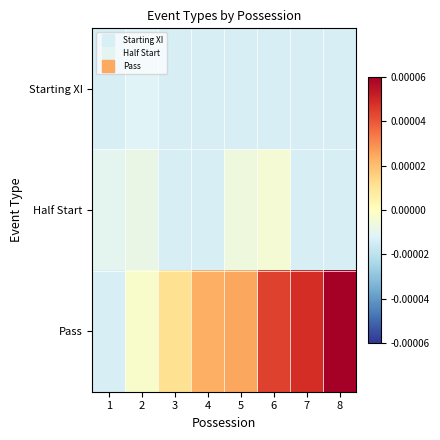

Which category has the highest value across all series?

8